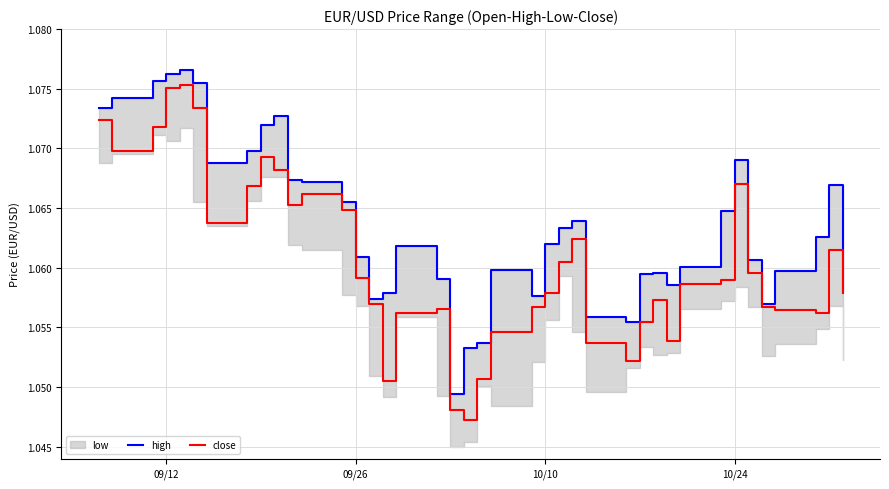

How many lines are shown in the chart?

2